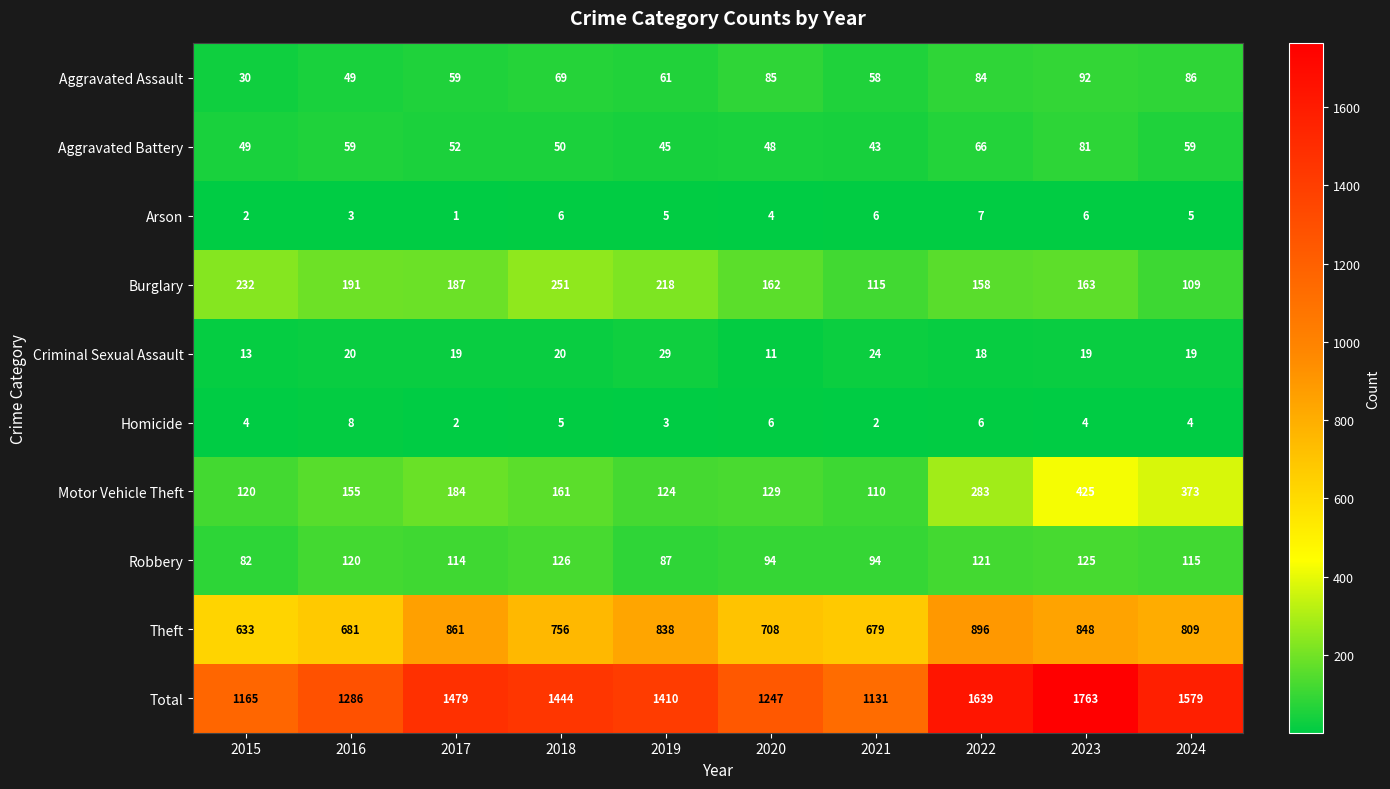

At which category is the sum across all series the highest?

2023